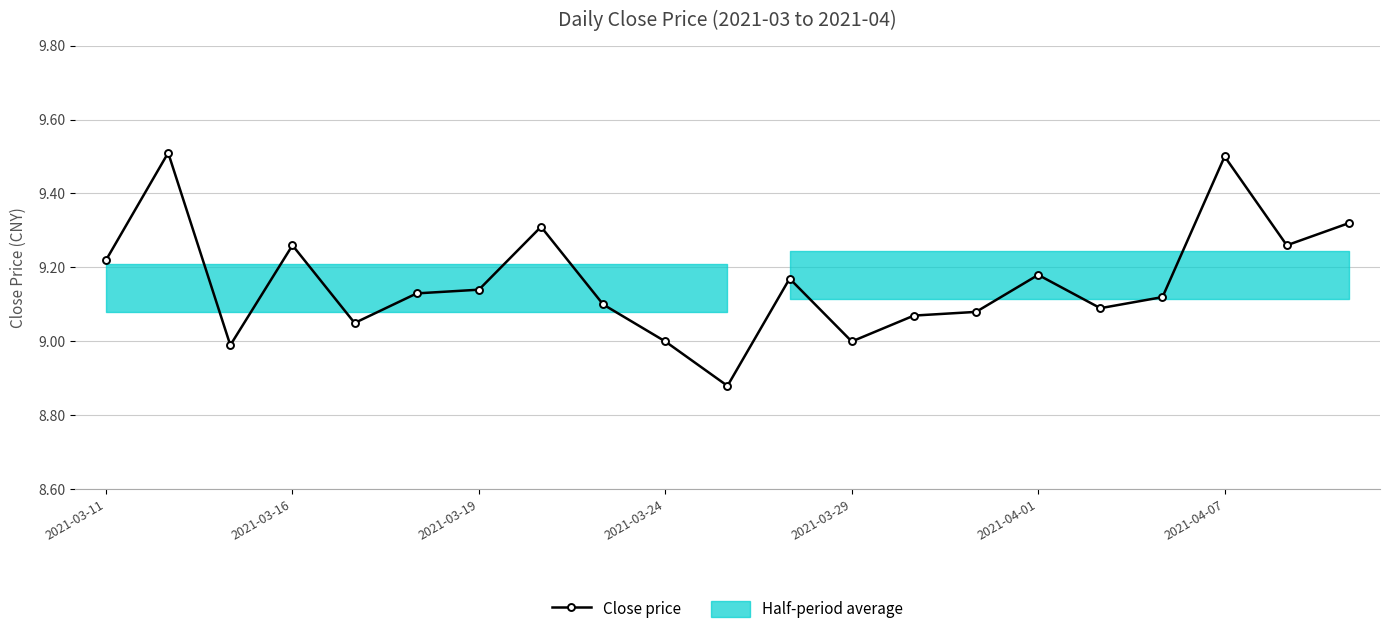

The value at 2021-03-19 is 15.4. True or false?

False